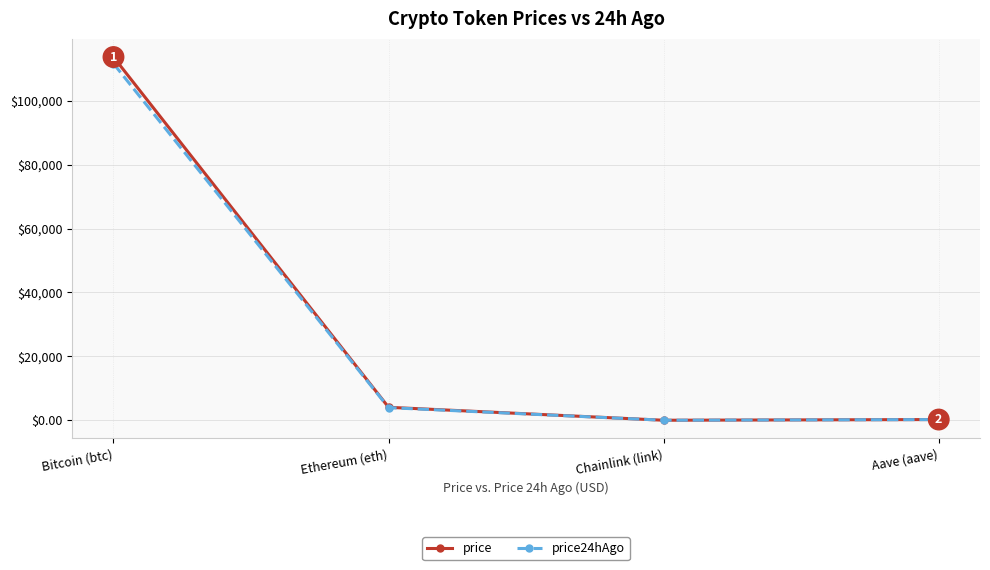

What is the spread (max minus min) of values at Ethereum (eth)?

108.7